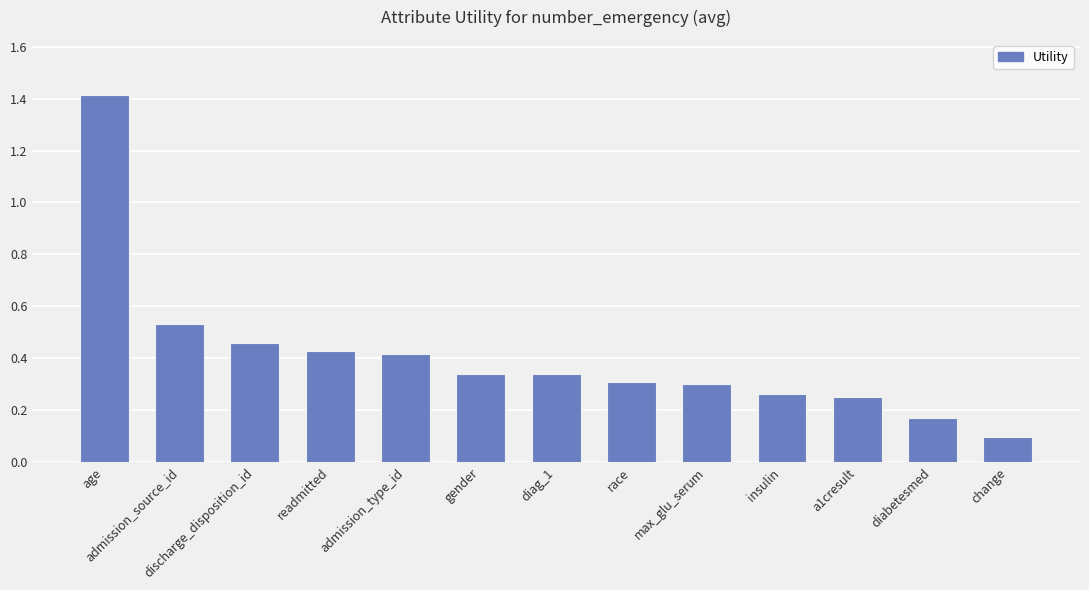

Where is the data nearest to the value 0?

change